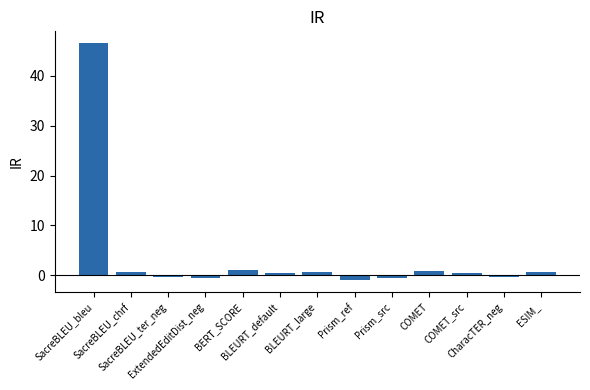

What is the maximum value shown in the chart?

46.6